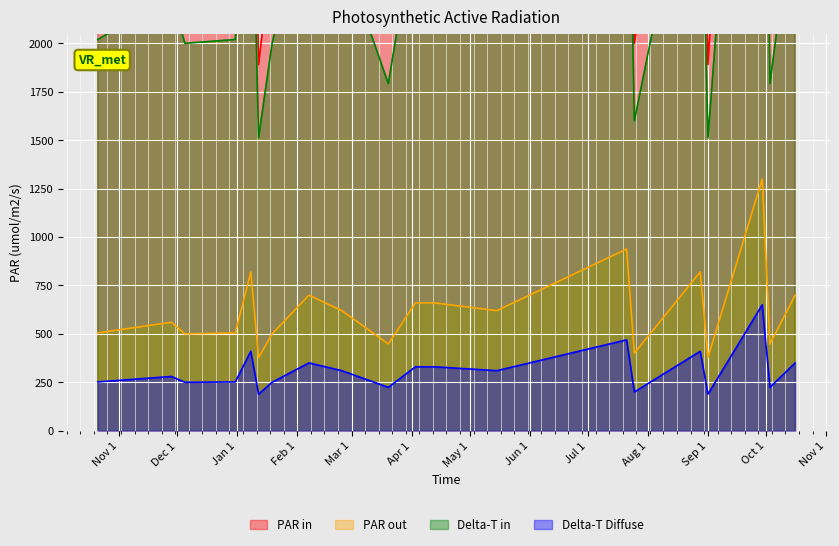

What is the maximum value for Delta-T Diffuse?

650